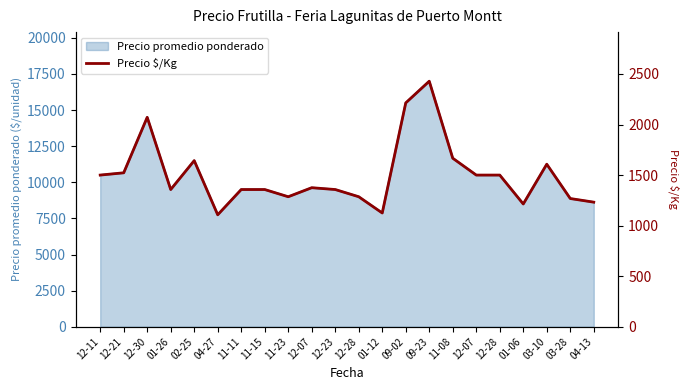

Rank the categories by value from highest to lowest.

09-23, 09-02, 12-30, 11-08, 02-25, 03-10, 12-21, 12-11, 12-07, 12-28, 12-07, 01-26, 11-11, 11-15, 12-23, 11-23, 12-28, 03-28, 04-13, 01-06, 01-12, 04-27